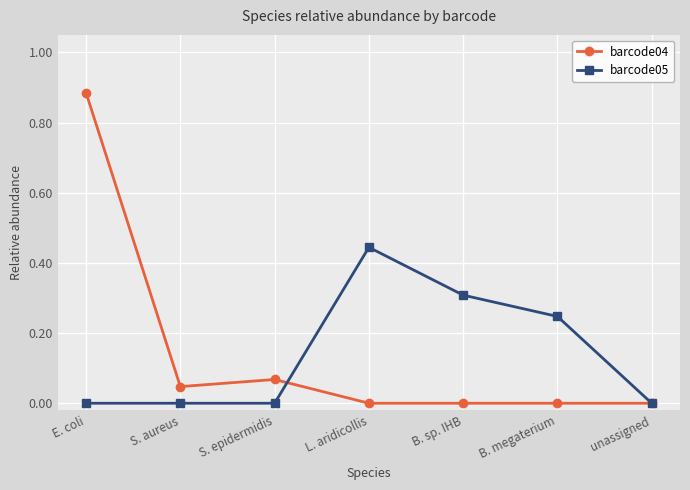

Rank the series at E. coli from highest to lowest value.

barcode04, barcode05